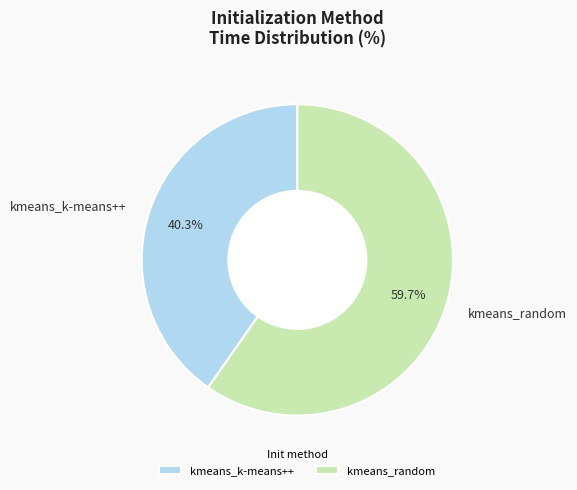

True or false: kmeans_k-means++ accounts for 40% of the total.

True